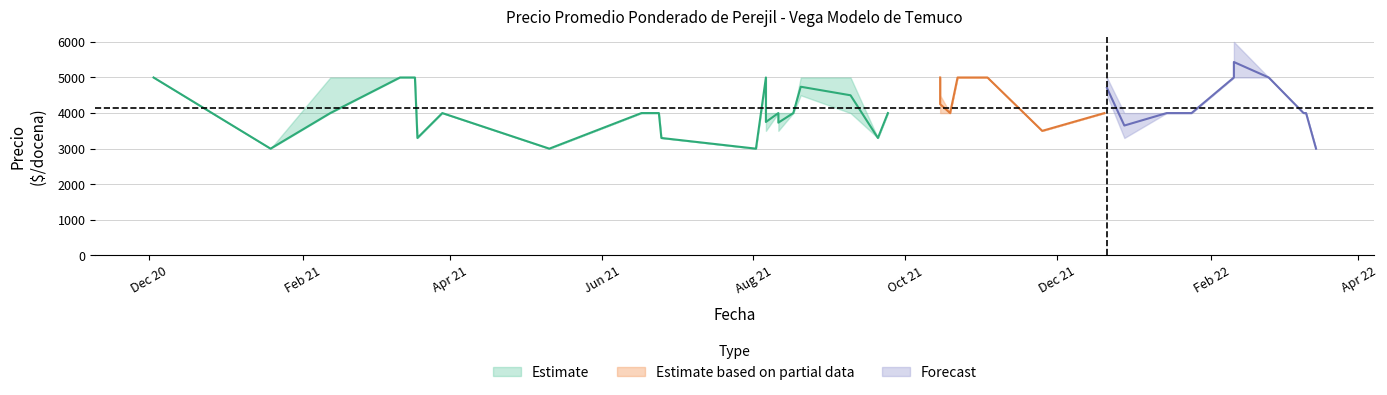

Reading left to right, what are all the values shown in this chart?

Precio promedio ponderado: 2021-01-19=3000	2021-02-12=4000	2021-03-12=5000	2021-03-18=5000	2021-03-19=3300	2021-03-29=4000	2021-05-11=3000	2021-06-17=4000	2021-06-24=4000	2021-06-25=3300	2021-08-02=3000	2021-08-04=4000	2021-08-06=5000	2021-08-11=4000	2021-08-17=4000	2021-08-20=4740	2021-09-09=4500	2021-09-20=3300	2021-09-24=4000	2021-10-15=5000	2021-10-19=4000	2021-10-22=5000	2021-10-28=5000	2021-11-03=5000	2021-11-25=3500	2021-12-20=4000	2021-12-21=4706	2021-12-28=3650	2022-01-14=4000	2022-01-24=4000	2022-02-10=5000	2022-02-24=5000	2022-03-10=4000	2022-03-11=4000	2022-03-15=3000	2020-12-03=5000	2021-08-06=3750	2022-02-10=5435	2021-08-11=3731	2021-10-15=4250
Precio maximo: 2021-01-19=3000	2021-02-12=5000	2021-03-12=5000	2021-03-18=5000	2021-03-19=3300	2021-03-29=4000	2021-05-11=3000	2021-06-17=4000	2021-06-24=4000	2021-06-25=3300	2021-08-02=3000	2021-08-04=4000	2021-08-06=5000	2021-08-11=4000	2021-08-17=4000	2021-08-20=5000	2021-09-09=5000	2021-09-20=3300	2021-09-24=4000	2021-10-15=5000	2021-10-19=4000	2021-10-22=5000	2021-10-28=5000	2021-11-03=5000	2021-11-25=3500	2021-12-20=4000	2021-12-21=5000	2021-12-28=4000	2022-01-14=4000	2022-01-24=4000	2022-02-10=5000	2022-02-24=5000	2022-03-10=4000	2022-03-11=4000	2022-03-15=3000	2020-12-03=5000	2021-08-06=4000	2022-02-10=6000	2021-08-11=4000	2021-10-15=4500
Precio minimo: 2021-01-19=3000	2021-02-12=4000	2021-03-12=5000	2021-03-18=5000	2021-03-19=3300	2021-03-29=4000	2021-05-11=3000	2021-06-17=4000	2021-06-24=4000	2021-06-25=3300	2021-08-02=3000	2021-08-04=4000	2021-08-06=5000	2021-08-11=4000	2021-08-17=4000	2021-08-20=4500	2021-09-09=4000	2021-09-20=3300	2021-09-24=4000	2021-10-15=5000	2021-10-19=4000	2021-10-22=5000	2021-10-28=5000	2021-11-03=5000	2021-11-25=3500	2021-12-20=4000	2021-12-21=4500	2021-12-28=3300	2022-01-14=4000	2022-01-24=4000	2022-02-10=5000	2022-02-24=5000	2022-03-10=4000	2022-03-11=4000	2022-03-15=3000	2020-12-03=5000	2021-08-06=3500	2022-02-10=5000	2021-08-11=3500	2021-10-15=4000